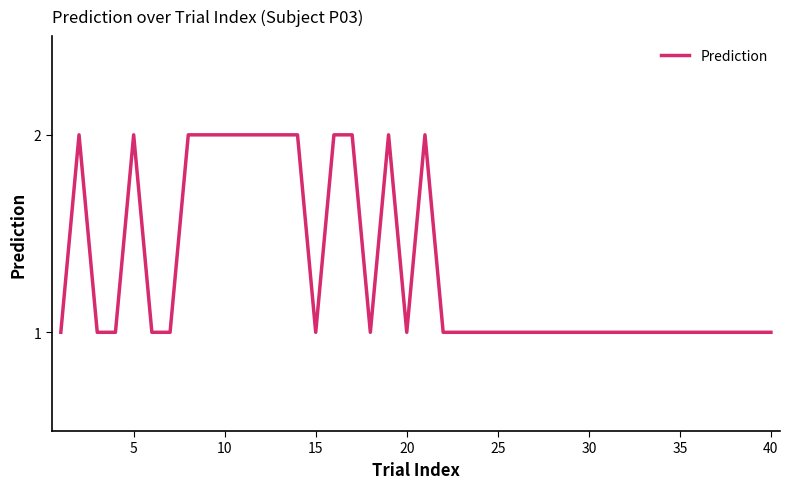

Reading left to right, what are all the values shown in this chart?

1	2	1	1	2	1	1	2	2	2	2	2	2	2	1	2	2	1	2	1	2	1	1	1	1	1	1	1	1	1	1	1	1	1	1	1	1	1	1	1